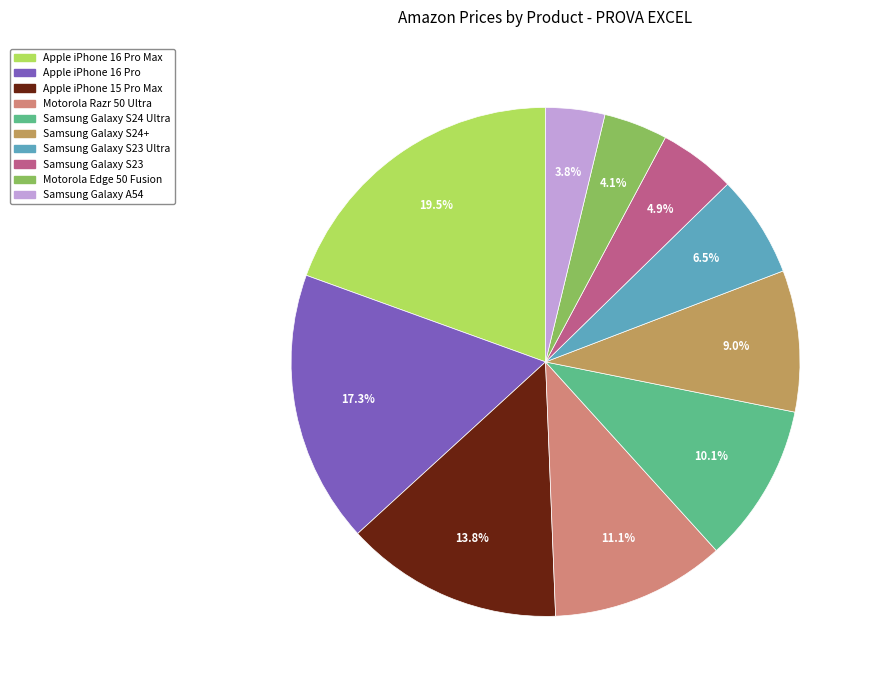

How many slices are in this pie chart?

10